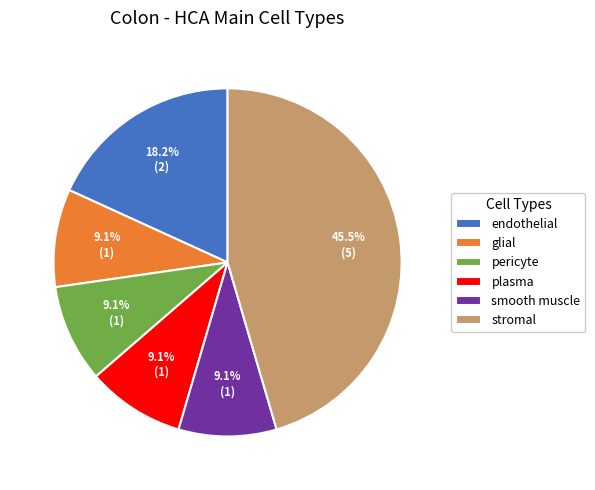

Approximately how many times larger is the value at endothelial compared to plasma?

2.0